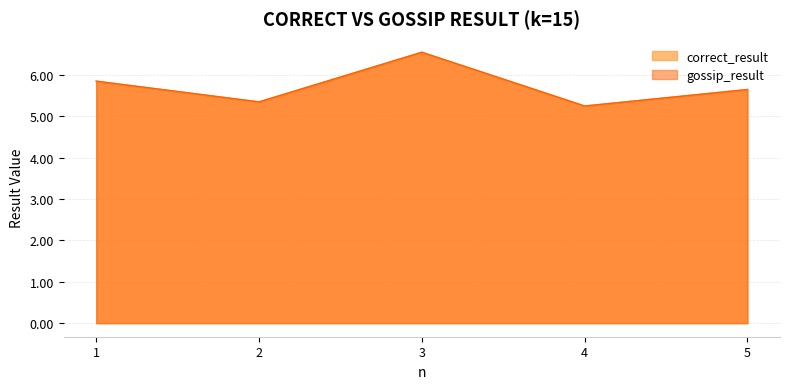

What is the difference between the maximum and minimum values in the correct_result series?

1.3